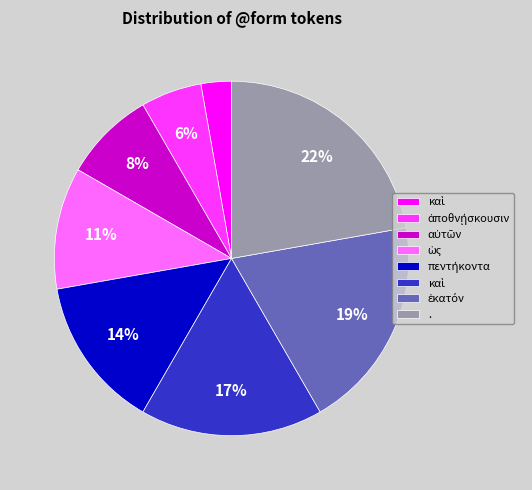

Does any single category account for the majority?

No